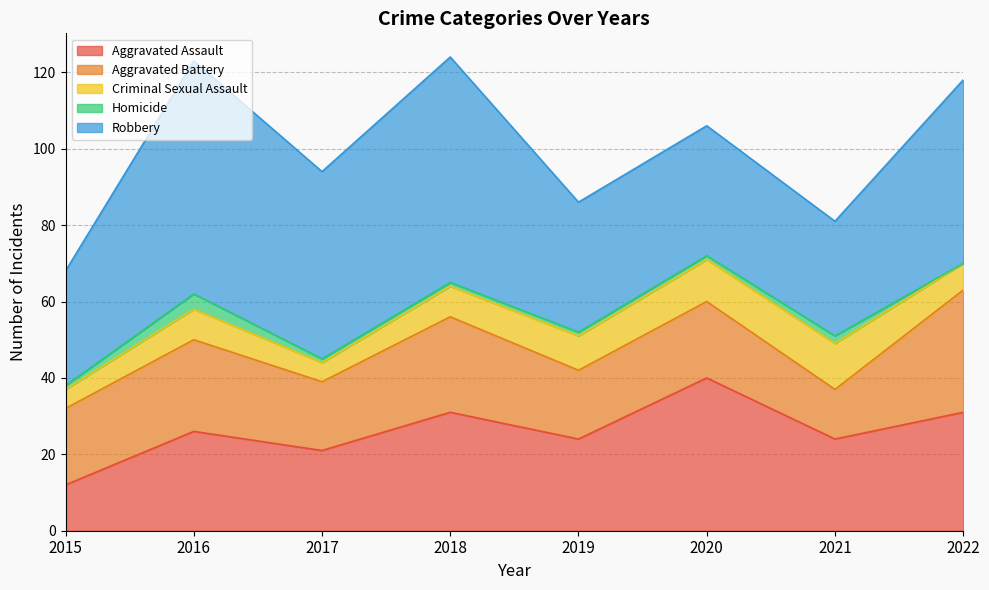

Reading left to right, extract all data points from this chart.

Aggravated Assault: 12	26	21	31	24	40	24	31
Aggravated Battery: 20	24	18	25	18	20	13	32
Criminal Sexual Assault: 5	8	5	8	9	11	12	7
Homicide: 1	4	1	1	1	1	2	0
Robbery: 30	61	49	59	34	34	30	48